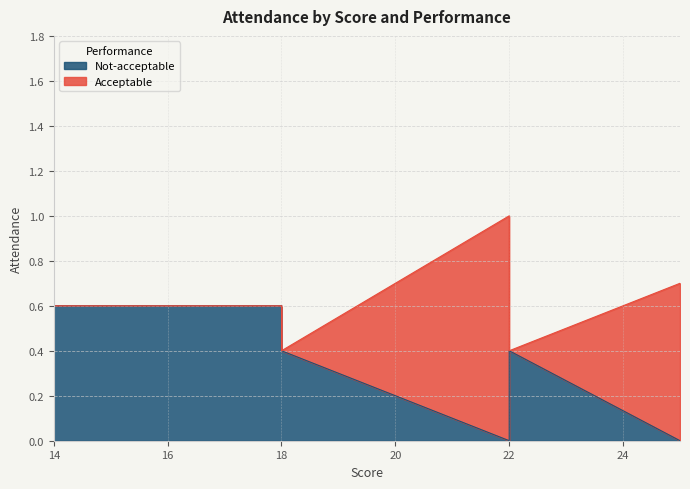

The chart shows a value of -0.2 at 25. True or false?

False